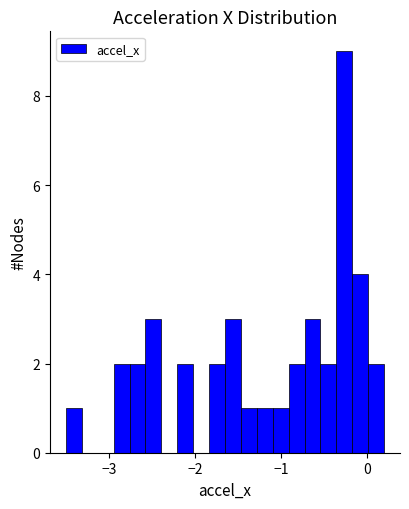

Around what value on the x-axis is the tallest bar? Give the approximate position of its centre, as read against the axis.

-0.3